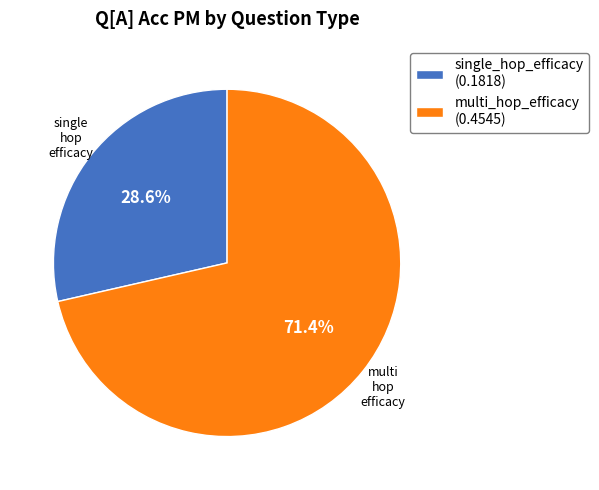

Which category has the biggest portion of the pie?

multi_hop_efficacy